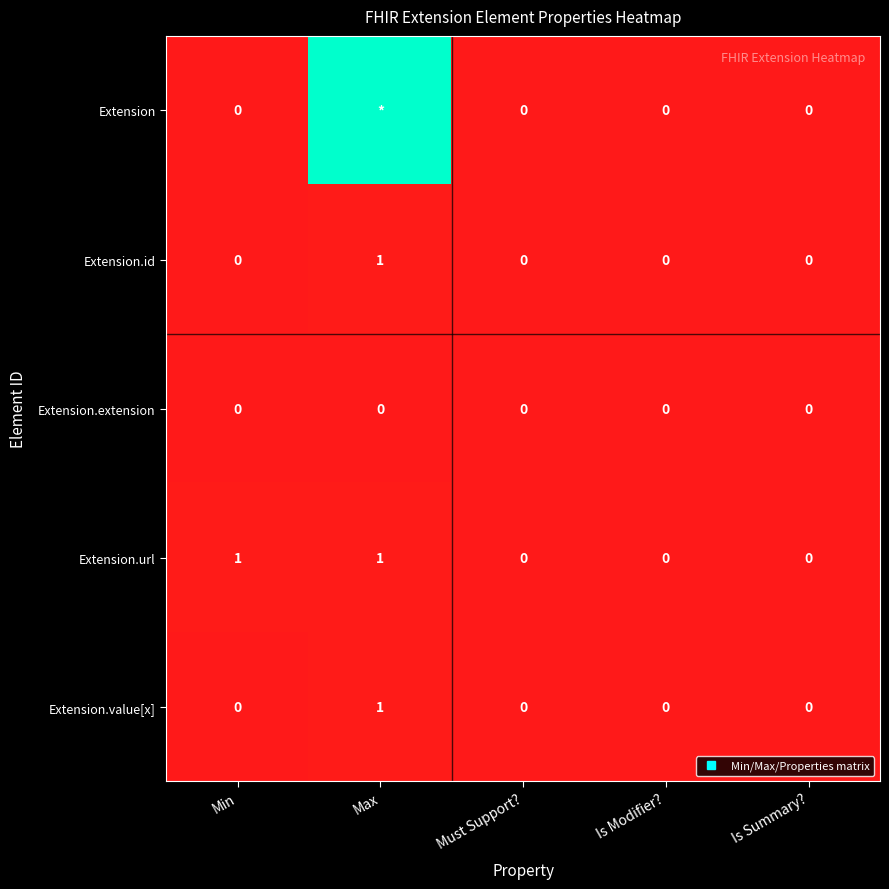

At which category is the sum across all series the highest?

Max